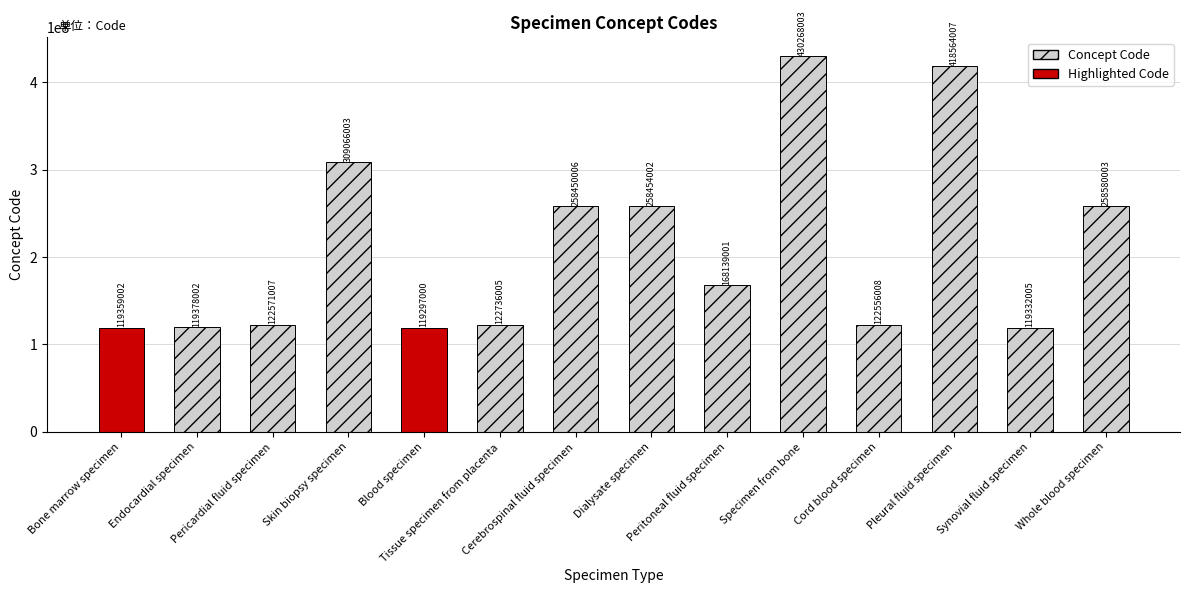

How many values exceed 168139001?

6